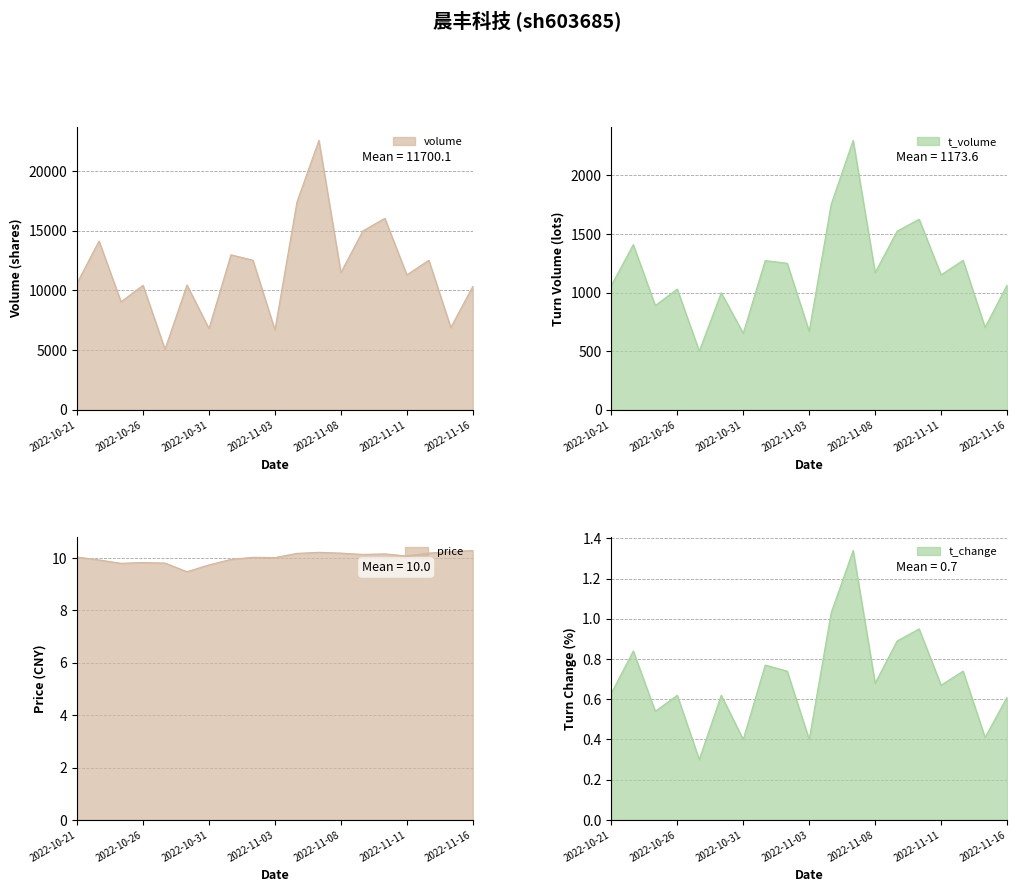

What is the lowest value of the t_volume series?

500.0